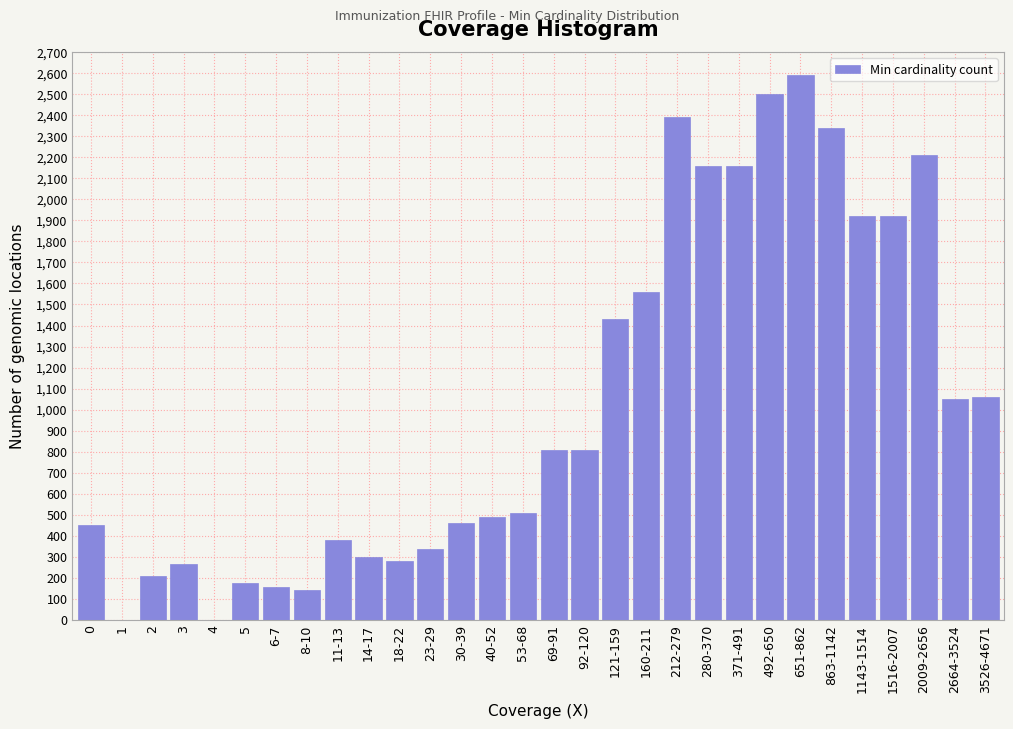

Where is the data nearest to the value 1295?

121-159